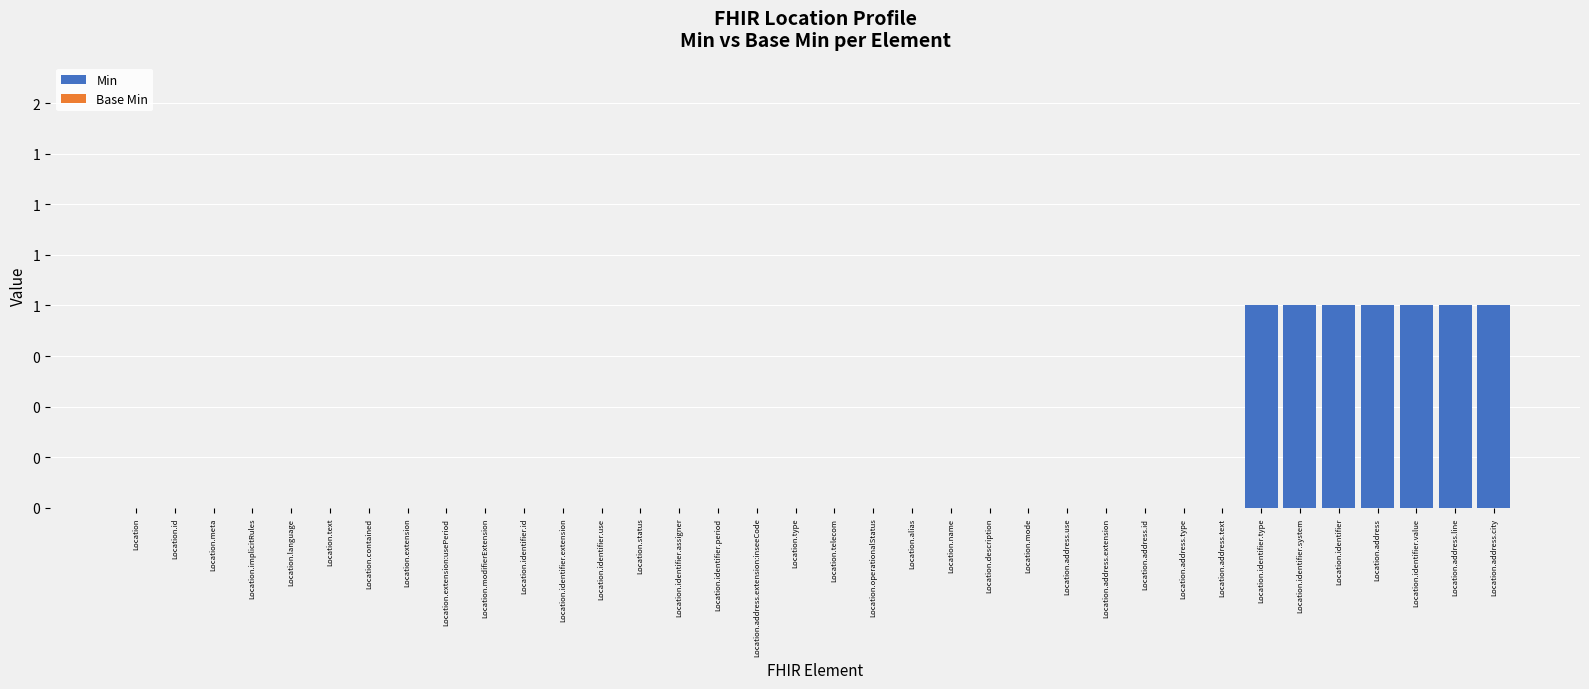

Are the bars horizontal?

No